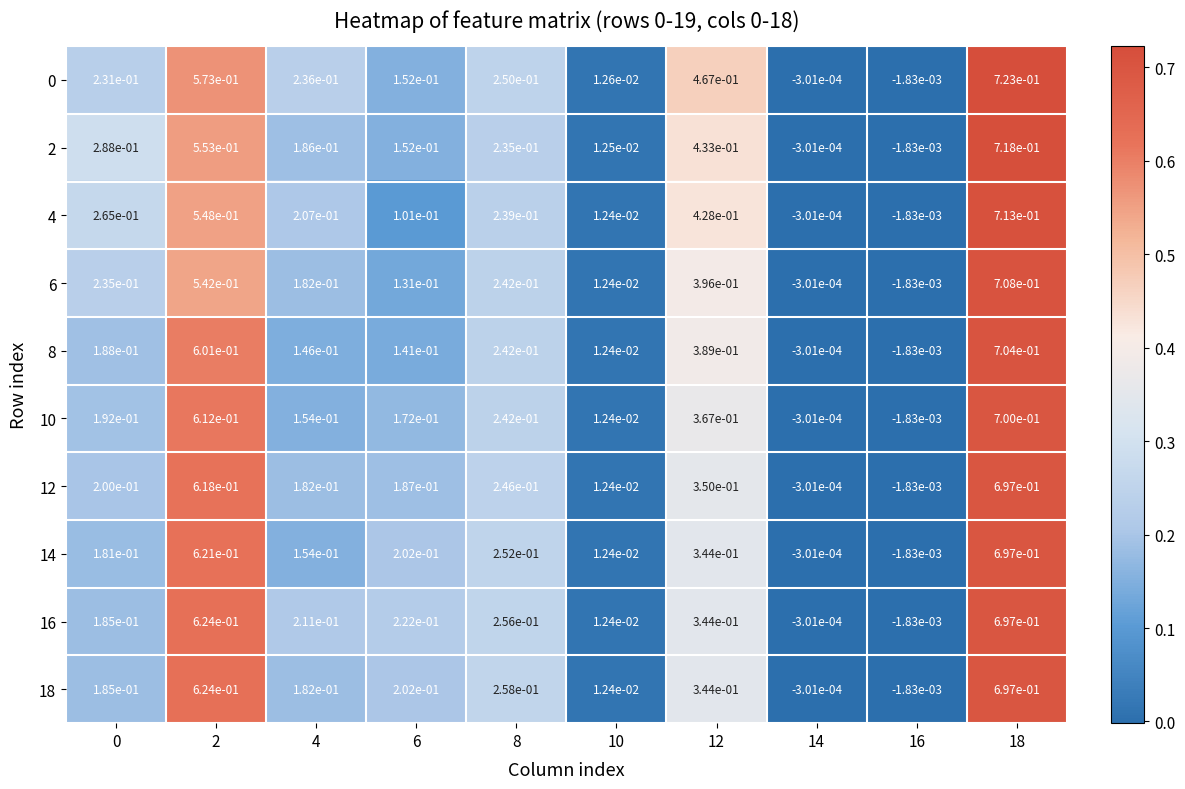

Is the value of 0 at 18 greater than the value of 14 at 2?

Yes